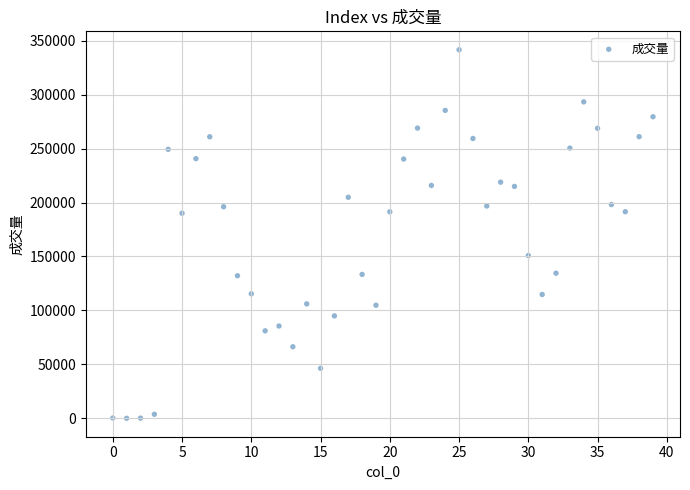

What is the range of Y values (max minus min)?

341486